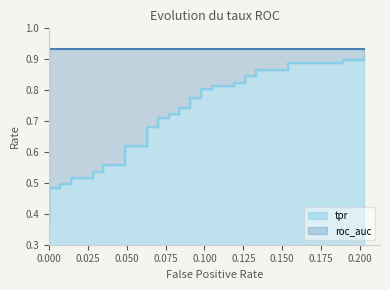

Is it true that the value at 26 is 0.4?

False